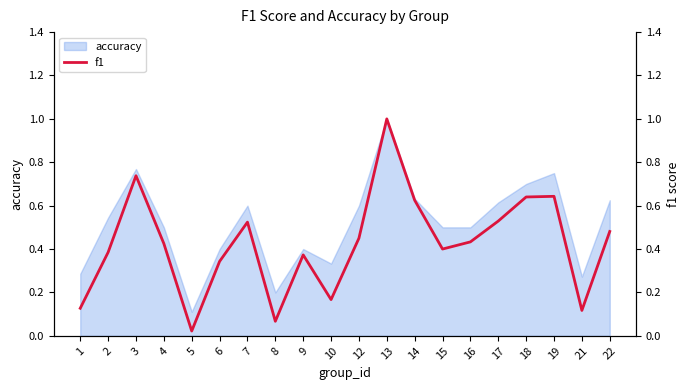

At which category does the data reach its first local peak?

3